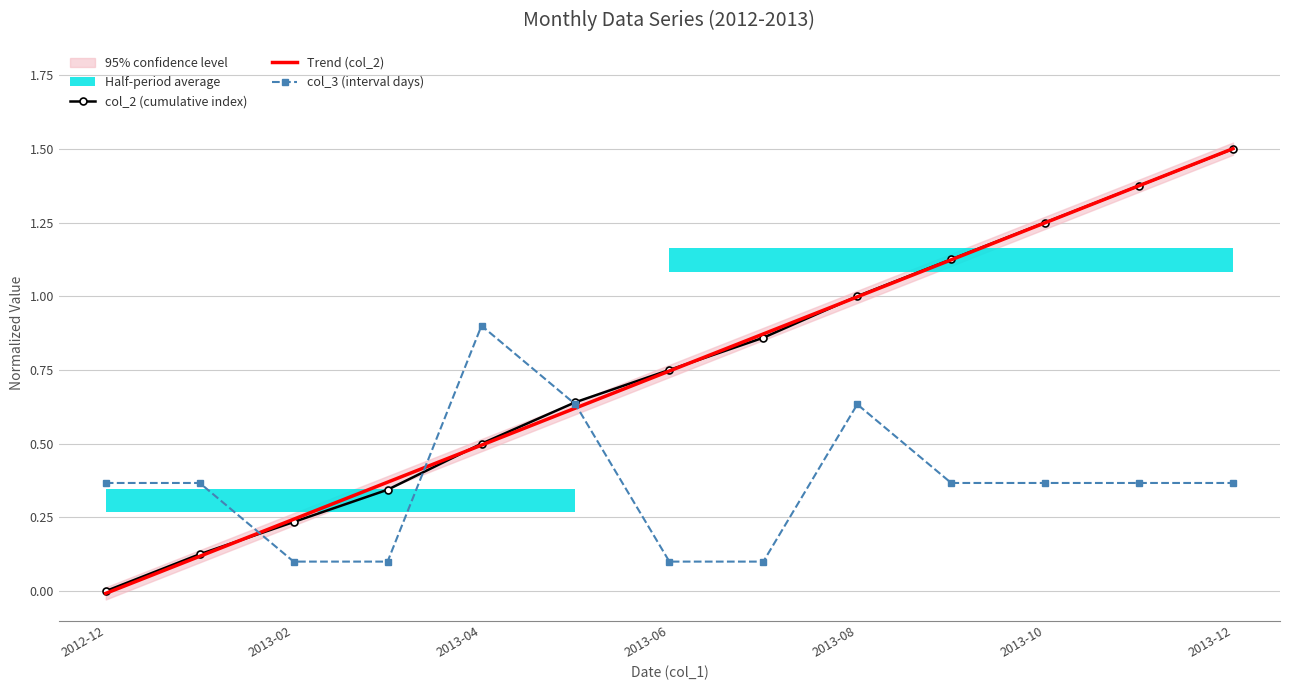

At which label does Trend (col_2) reach its peak?

2013-12